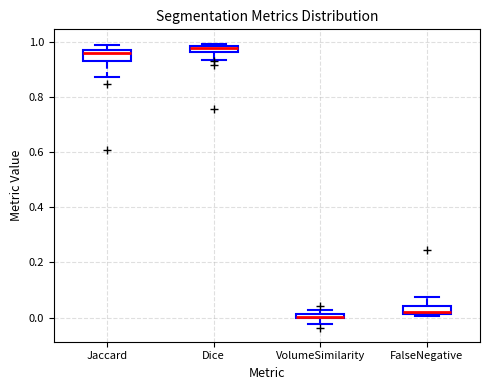

Where is the lower edge of the box for FalseNegative on the y-axis? The values are not printed on the chart, so give them approximately, as read against the axis.

0.02